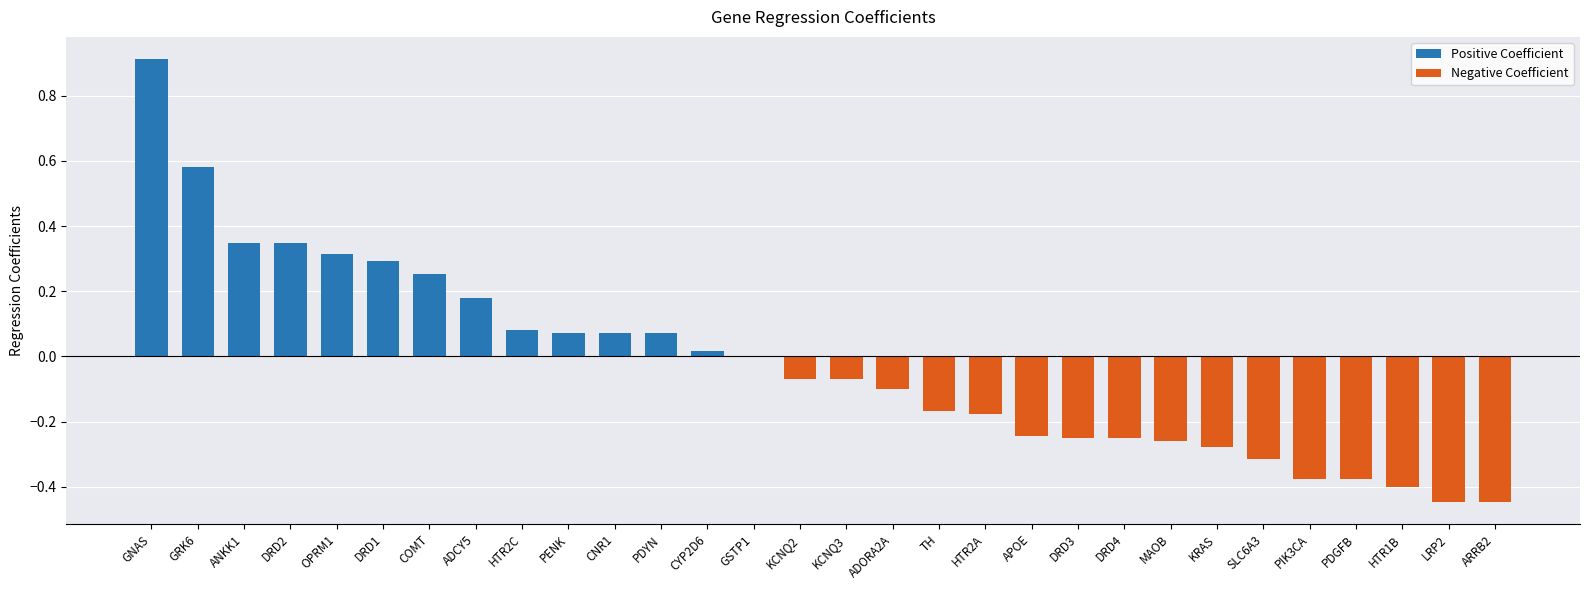

Reading left to right, extract all data points from this chart.

Positive Coefficient: GNAS=0.9	GRK6=0.6	ANKK1=0.3	DRD2=0.3	OPRM1=0.3	DRD1=0.3	COMT=0.3	ADCY5=0.2	HTR2C=0.1	PENK=0.1	CNR1=0.1	PDYN=0.1	CYP2D6=0.0	GSTP1=0.0	KCNQ2=0.0	KCNQ3=0.0	ADORA2A=0.0	TH=0.0	HTR2A=0.0	APOE=0.0	DRD3=0.0	DRD4=0.0	MAOB=0.0	KRAS=0.0	SLC6A3=0.0	PIK3CA=0.0	PDGFB=0.0	HTR1B=0.0	LRP2=0.0	ARRB2=0.0
Negative Coefficient: GNAS=0.0	GRK6=0.0	ANKK1=0.0	DRD2=0.0	OPRM1=0.0	DRD1=0.0	COMT=0.0	ADCY5=0.0	HTR2C=0.0	PENK=0.0	CNR1=0.0	PDYN=0.0	CYP2D6=0.0	GSTP1=0.0	KCNQ2=-0.1	KCNQ3=-0.1	ADORA2A=-0.1	TH=-0.2	HTR2A=-0.2	APOE=-0.2	DRD3=-0.3	DRD4=-0.3	MAOB=-0.3	KRAS=-0.3	SLC6A3=-0.3	PIK3CA=-0.4	PDGFB=-0.4	HTR1B=-0.4	LRP2=-0.4	ARRB2=-0.4